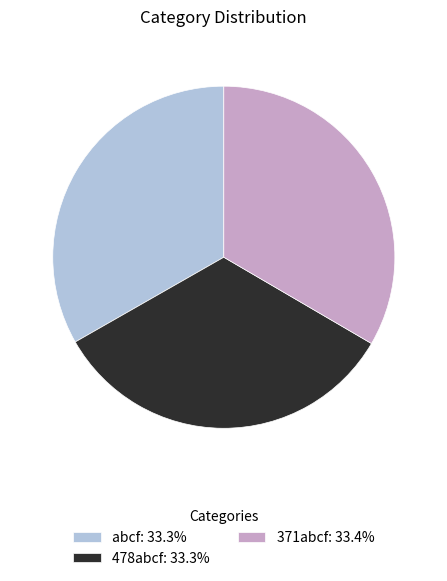

What is the ratio of the value at 371abcf: 33.4% to the value at abcf: 33.3%?

1.0